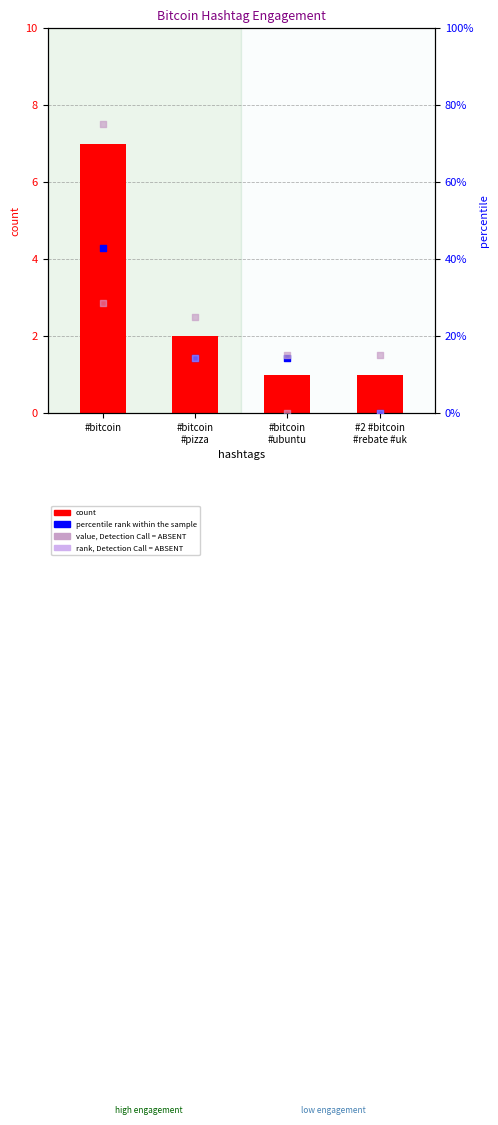

Which series has the largest total across all categories?

value, Detection Call = ABSENT